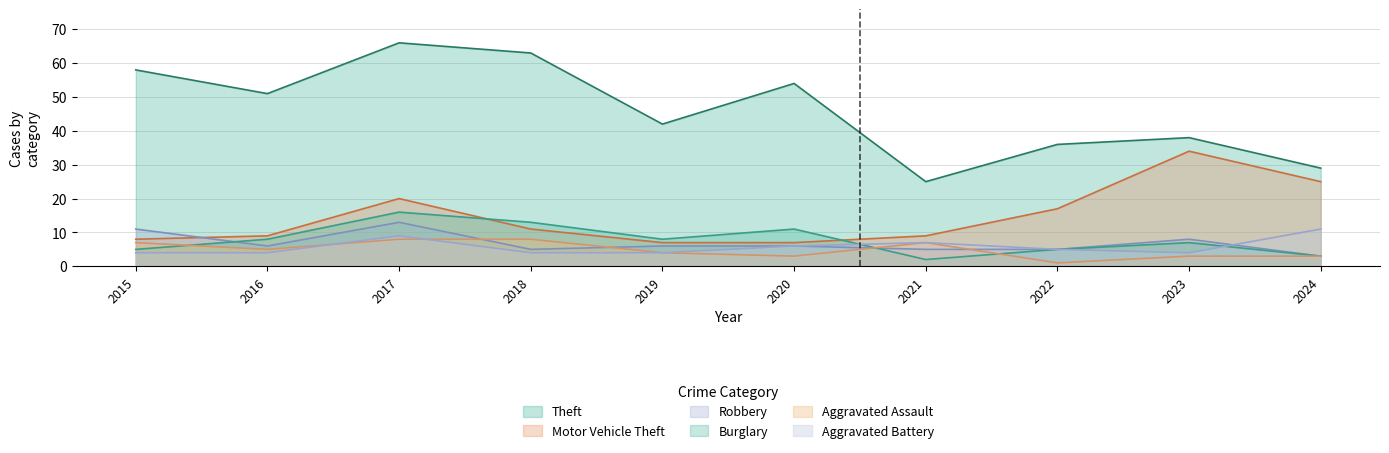

At which category does Robbery reach its first local valley?

2016